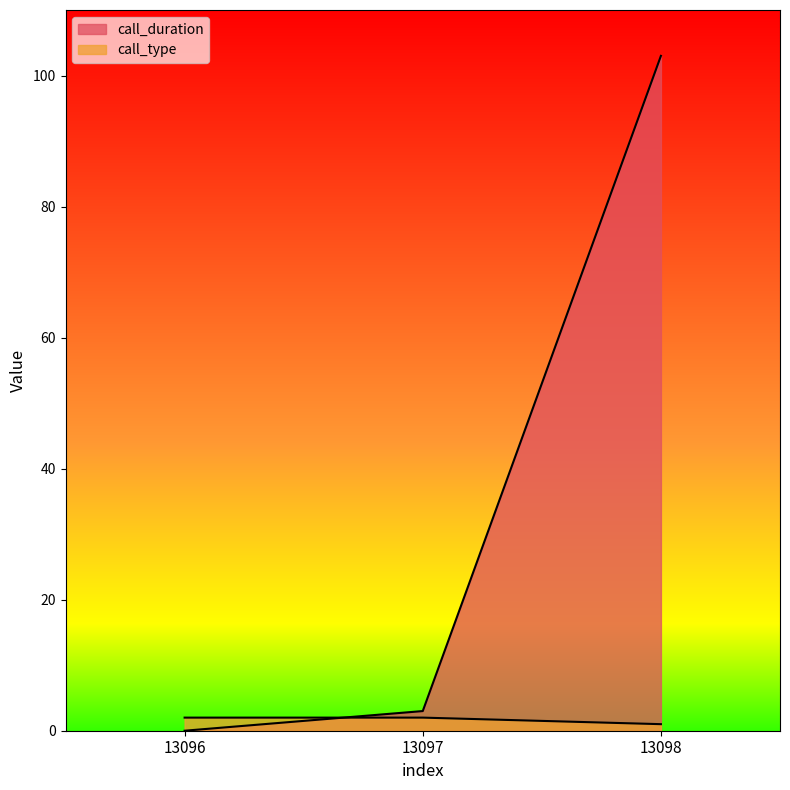

List the series in order of their peak value, lowest first.

call_type, call_duration